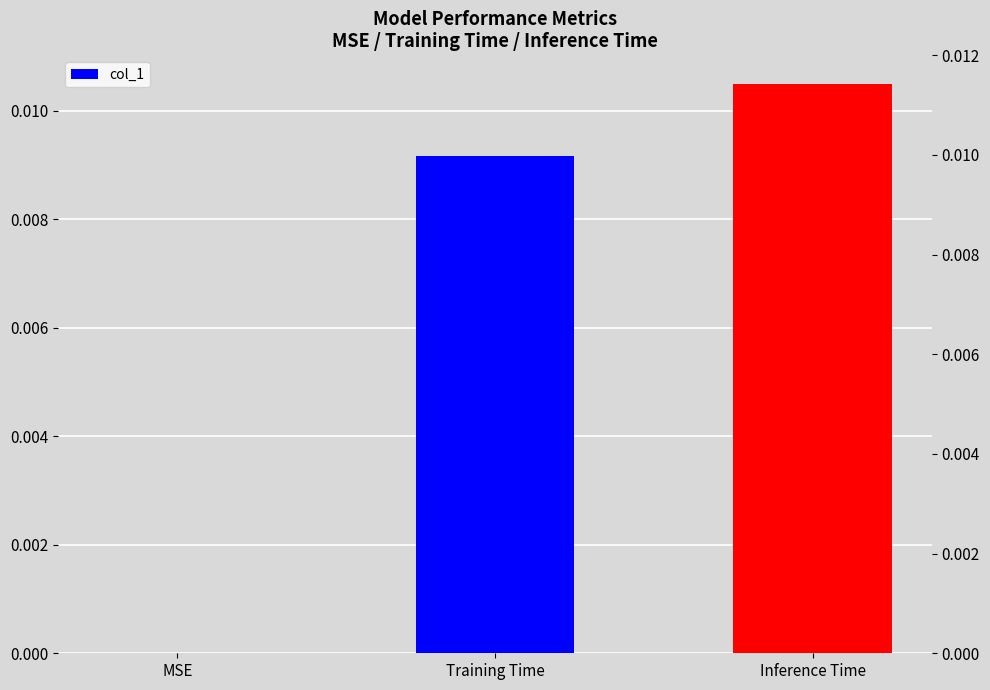

True or false: the data shows 0.0 at Training Time.

False